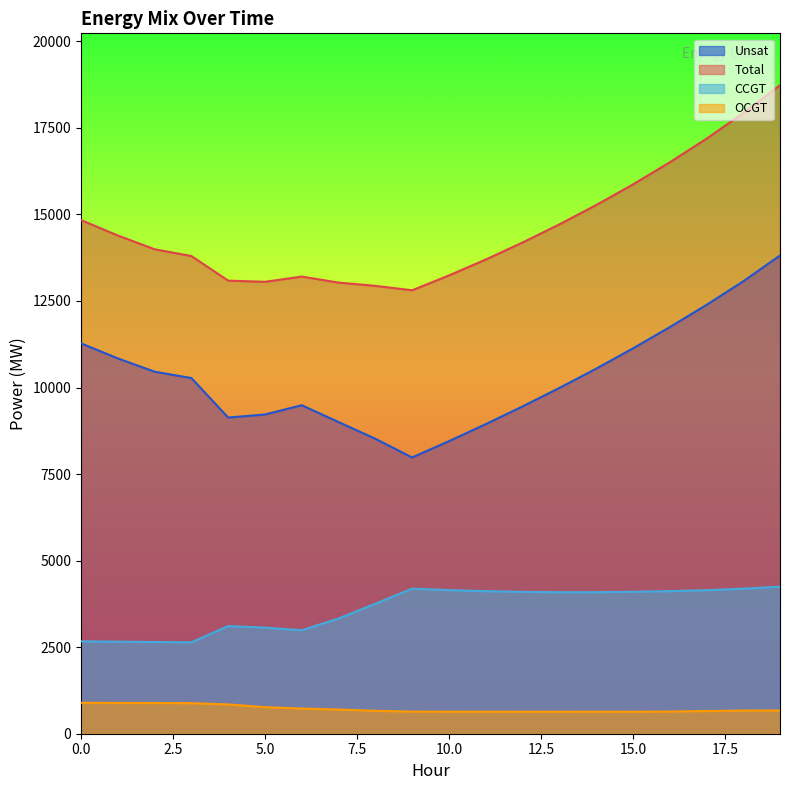

Read the OCGT value at 17, to the nearest 10.

660